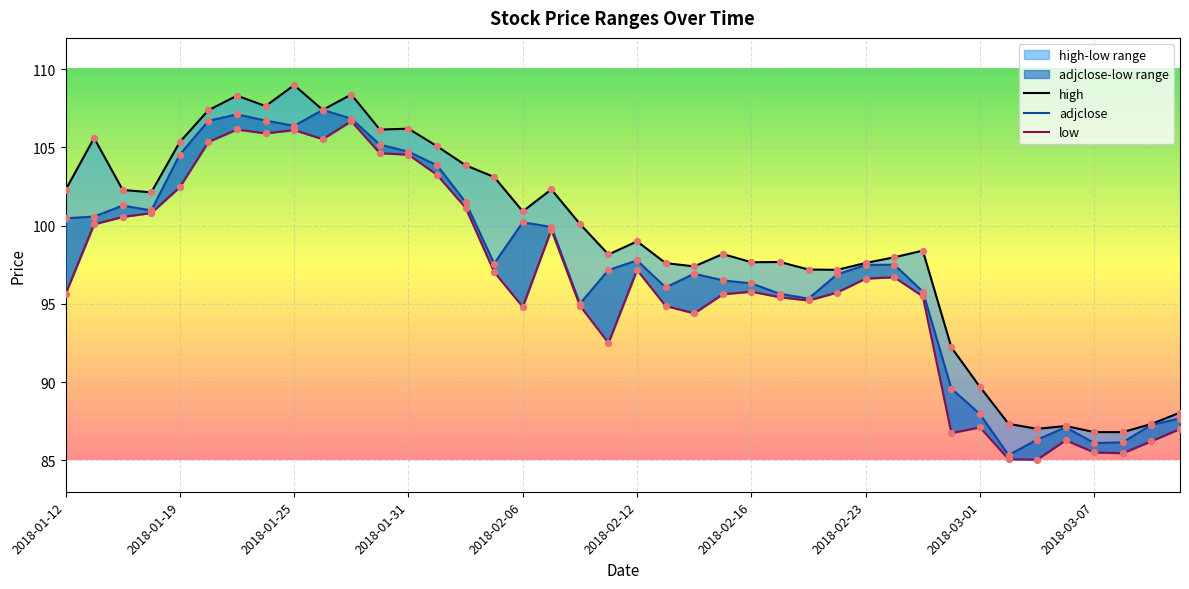

What are all the series names shown in the legend?

high, adjclose, low